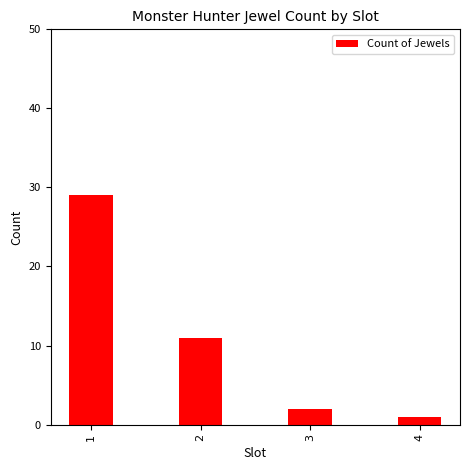

Reading right to left, transcribe all the data shown in this chart.

1	2	11	29